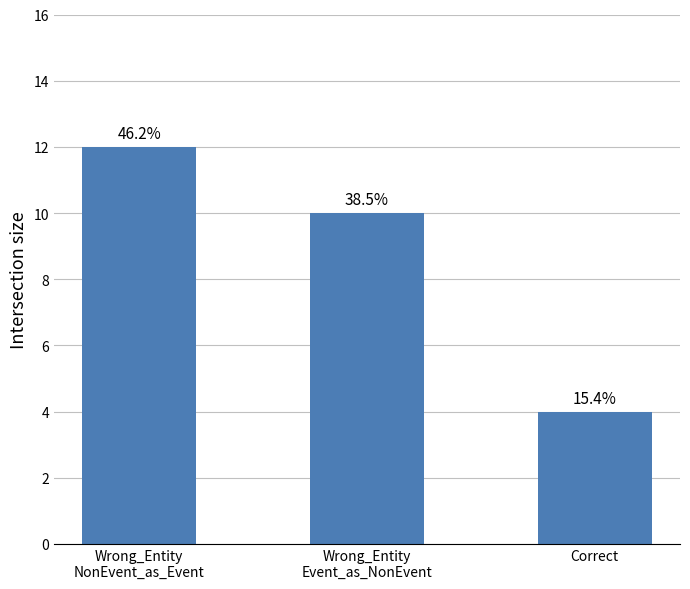

How many bars are there in total?

3